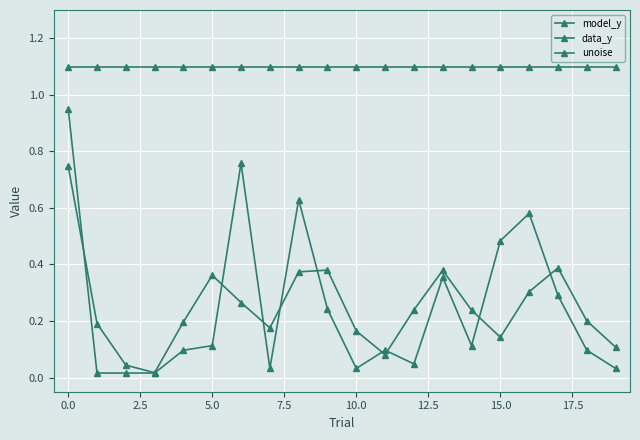

How many distinct data groups are displayed?

3